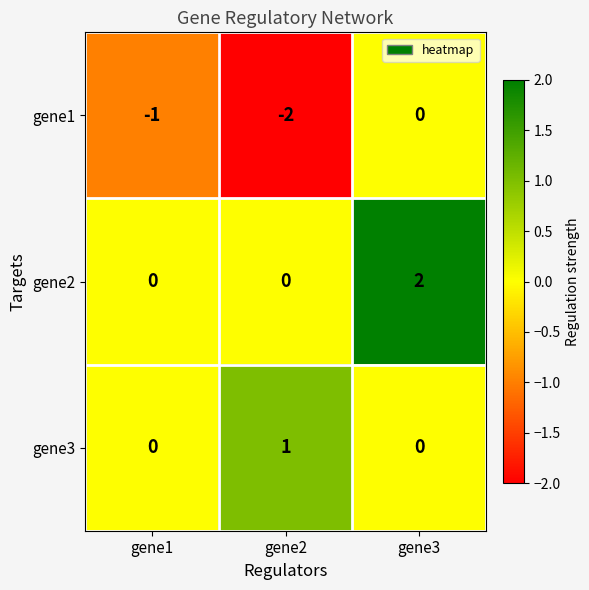

Is it true that gene3 equals 0 at gene1?

True